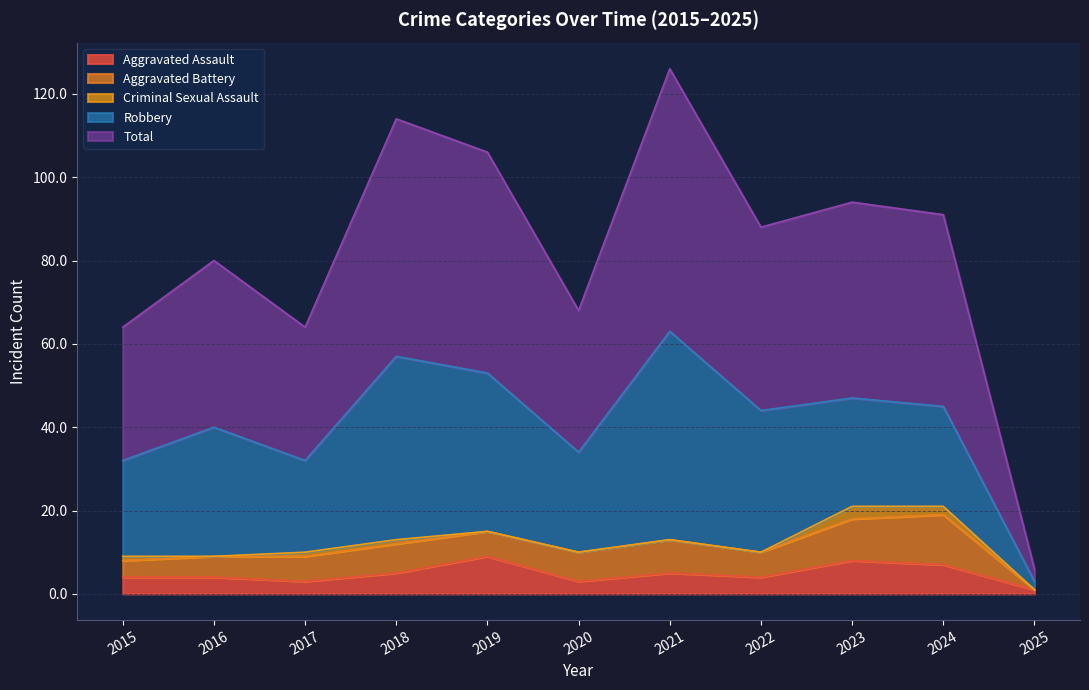

How many values in the Aggravated Assault series are below 4?

3